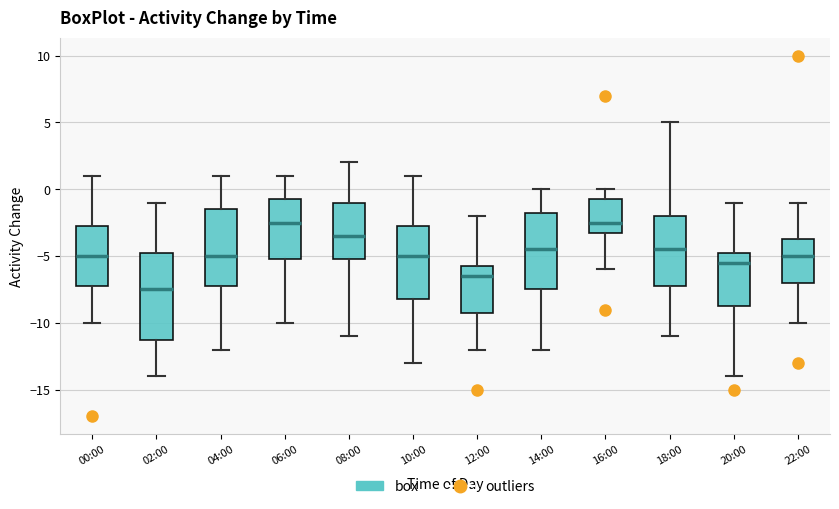

Where does the lower whisker of the box for 22:00 end on the y-axis? The values are not printed on the chart, so give them approximately, as read against the axis.

-10.0